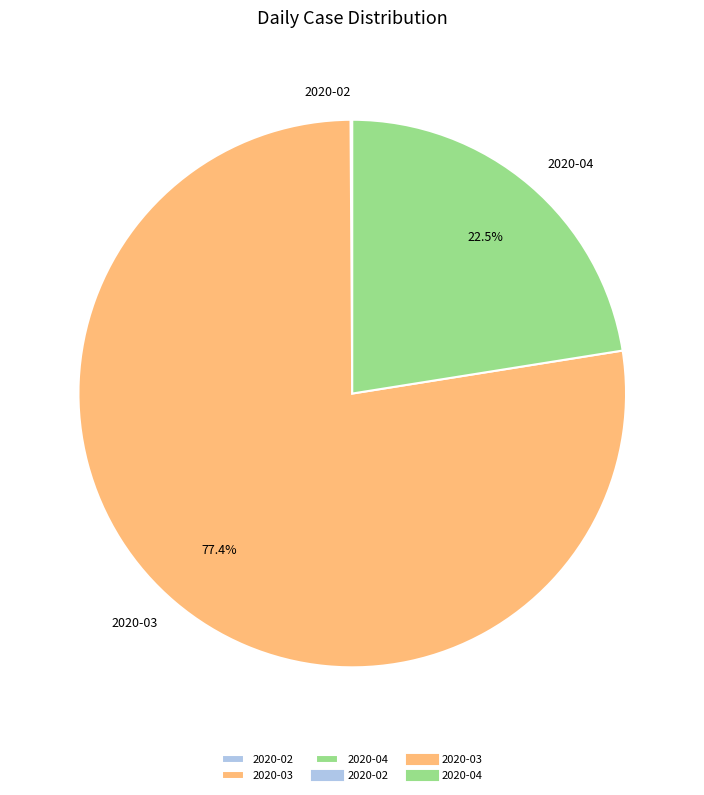

What is the ratio of the value at 2020-03 to the value at 2020-04?

3.4